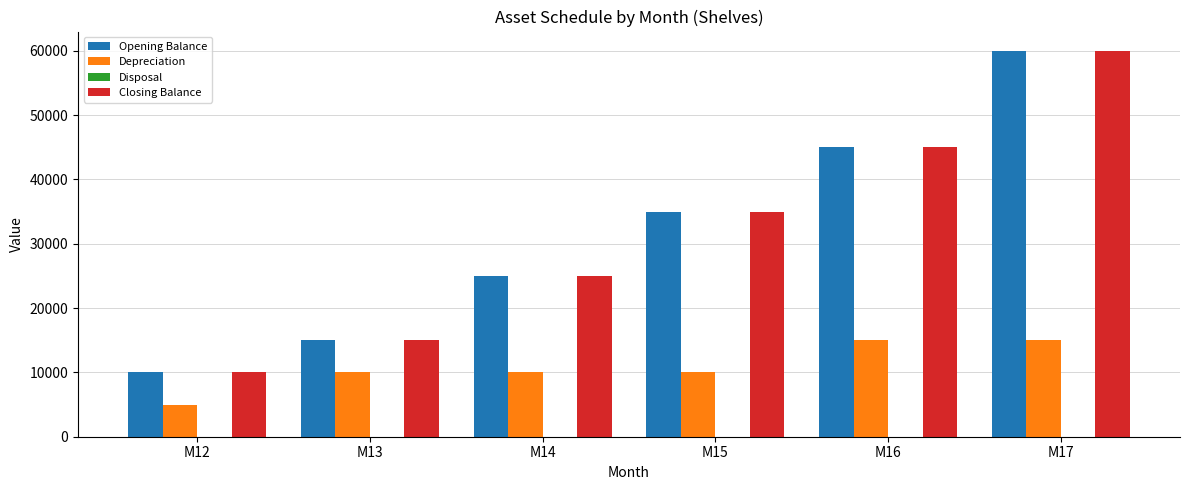

Reading left to right, extract all data points from this chart.

Opening Balance: M12=10000	M13=15000	M14=25000	M15=35000	M16=45000	M17=60000
Depreciation: M12=5000	M13=10000	M14=10000	M15=10000	M16=15000	M17=15000
Closing Balance: M12=10000	M13=15000	M14=25000	M15=35000	M16=45000	M17=60000